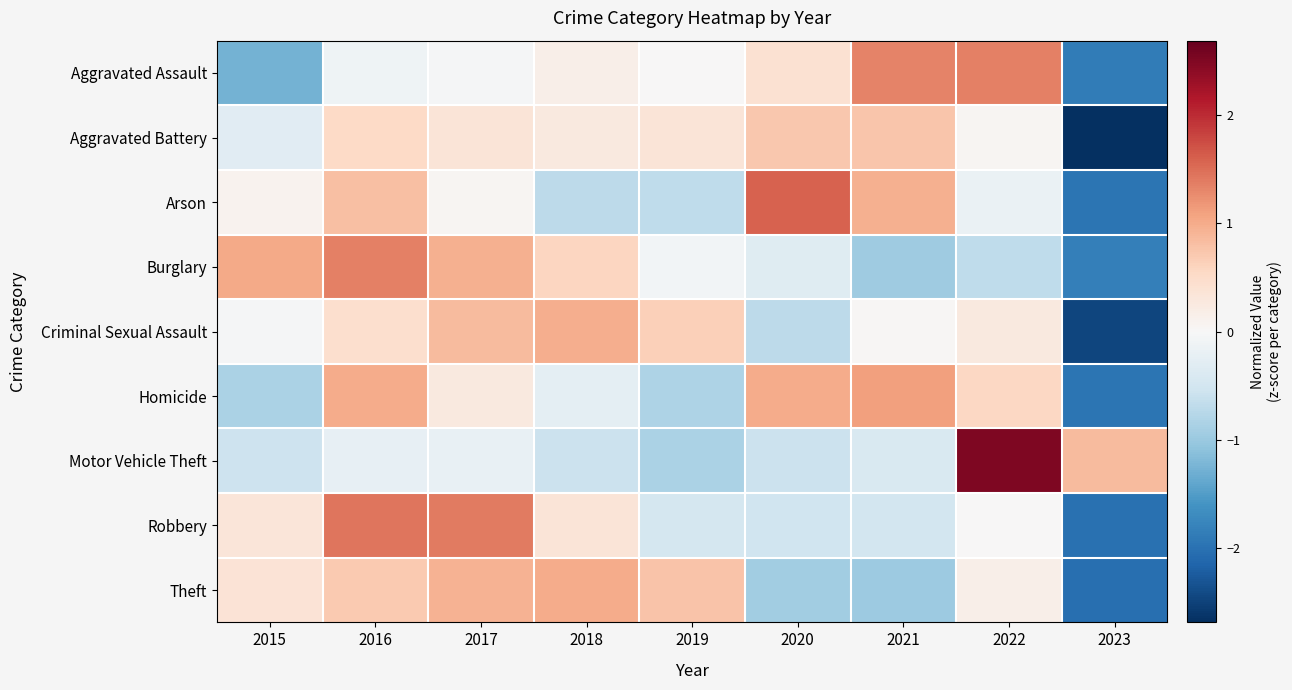

Reading left to right, transcribe all the data shown in this chart.

Aggravated Assault: 2015=-1.3	2016=-0.1	2017=-0.0	2018=0.2	2019=0.0	2020=0.4	2021=1.3	2022=1.4	2023=-1.9
Aggravated Battery: 2015=-0.3	2016=0.5	2017=0.3	2018=0.3	2019=0.4	2020=0.7	2021=0.7	2022=0.1	2023=-2.7
Arson: 2015=0.1	2016=0.8	2017=0.1	2018=-0.7	2019=-0.7	2020=1.6	2021=1.0	2022=-0.2	2023=-2.0
Burglary: 2015=1.0	2016=1.3	2017=1.0	2018=0.6	2019=-0.1	2020=-0.3	2021=-1.0	2022=-0.7	2023=-1.8
Criminal Sexual Assault: 2015=-0.0	2016=0.4	2017=0.9	2018=1.0	2019=0.6	2020=-0.7	2021=0.0	2022=0.3	2023=-2.5
Homicide: 2015=-0.9	2016=1.0	2017=0.3	2018=-0.3	2019=-0.8	2020=1.0	2021=1.1	2022=0.6	2023=-2.0
Motor Vehicle Theft: 2015=-0.5	2016=-0.2	2017=-0.2	2018=-0.6	2019=-0.8	2020=-0.6	2021=-0.4	2022=2.5	2023=0.8
Robbery: 2015=0.3	2016=1.4	2017=1.4	2018=0.3	2019=-0.5	2020=-0.5	2021=-0.5	2022=0.0	2023=-2.0
Theft: 2015=0.4	2016=0.7	2017=0.9	2018=1.0	2019=0.8	2020=-0.9	2021=-1.0	2022=0.2	2023=-2.0